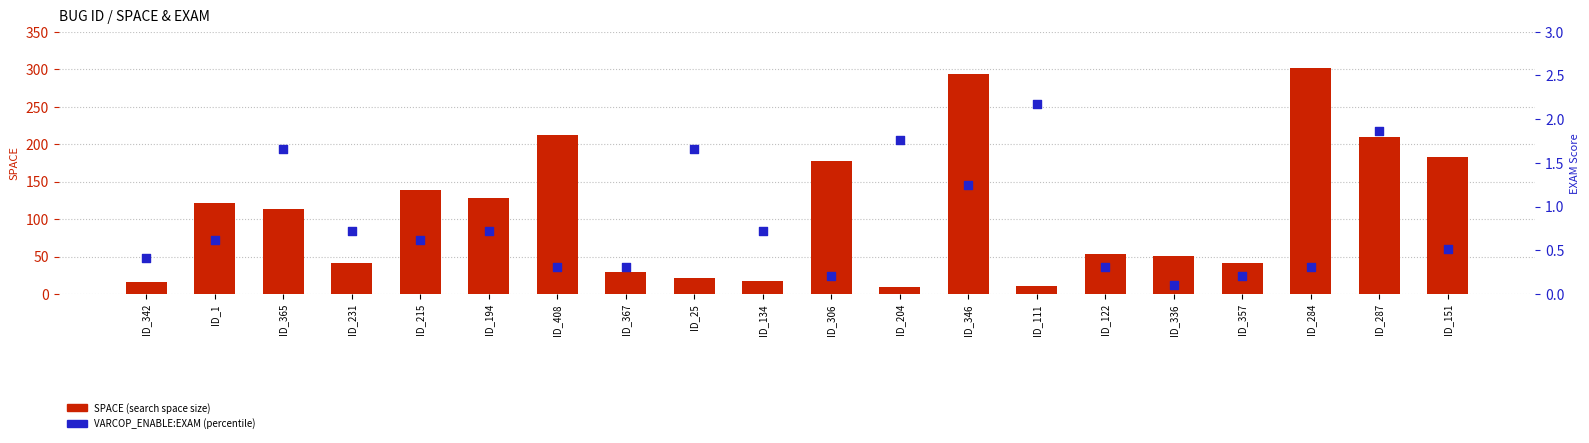

Which series has the largest total across all categories?

SPACE (search space size)